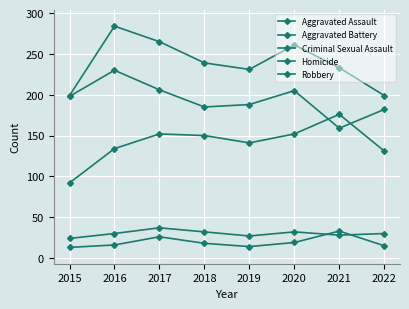

Between 2020 and 2019, which is larger?

2020